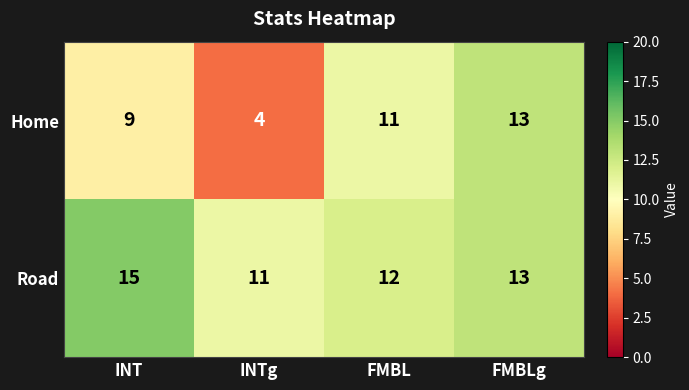

At which category is the sum across all series the highest?

FMBLg